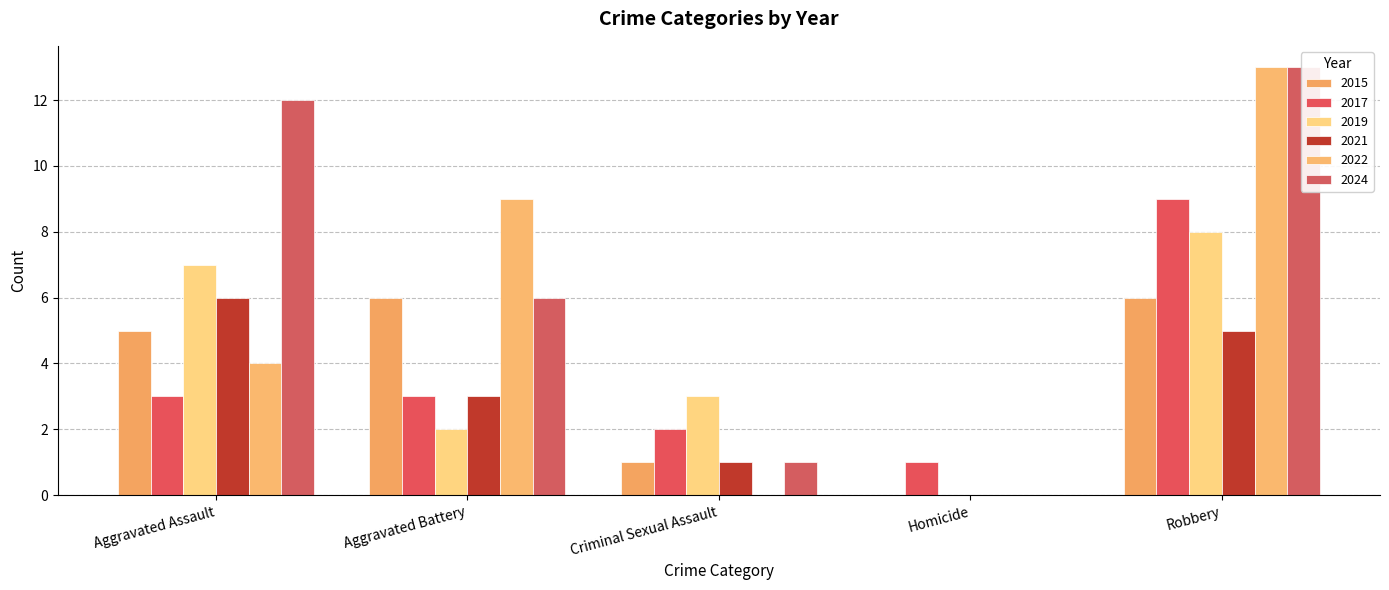

How many bars are there in each group?

6